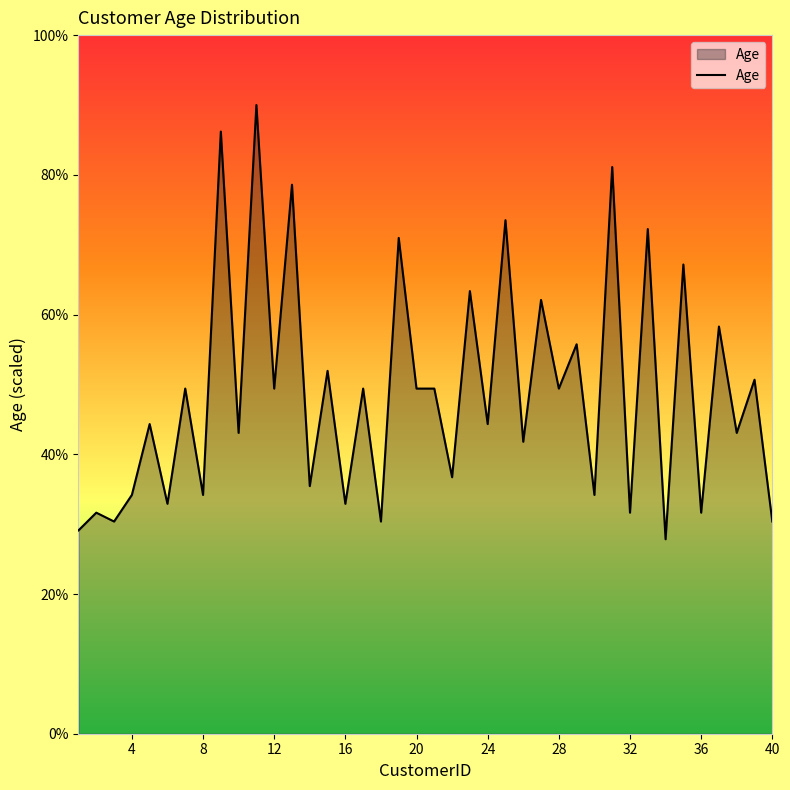

What is the smallest value displayed?

27.8